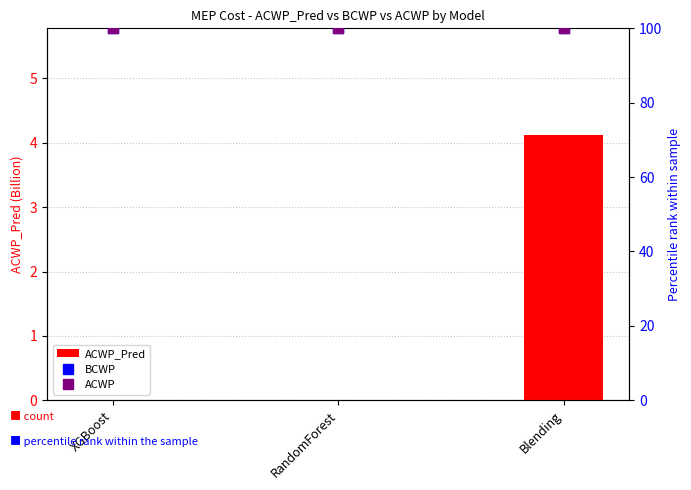

Reading left to right, extract all data points from this chart.

ACWP_Pred: XGBoost=0.0	RandomForest=0.0	Blending=4.1
BCWP: XGBoost=100.0	RandomForest=100.0	Blending=100.0
ACWP: XGBoost=100.0	RandomForest=100.0	Blending=100.0